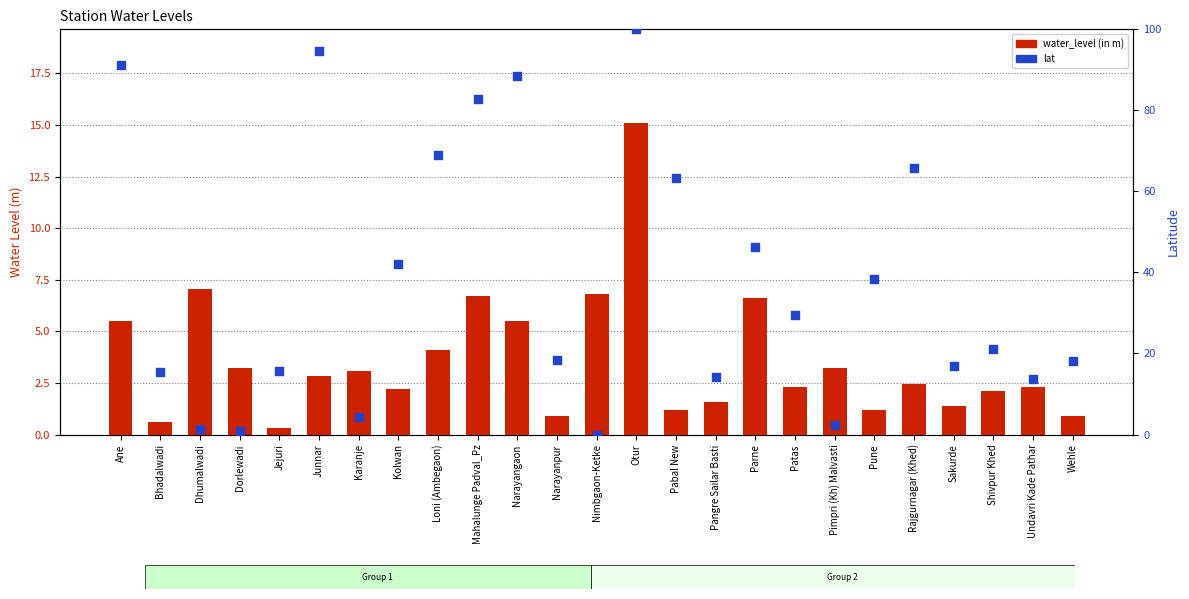

At which category is the sum across all series the highest?

Otur